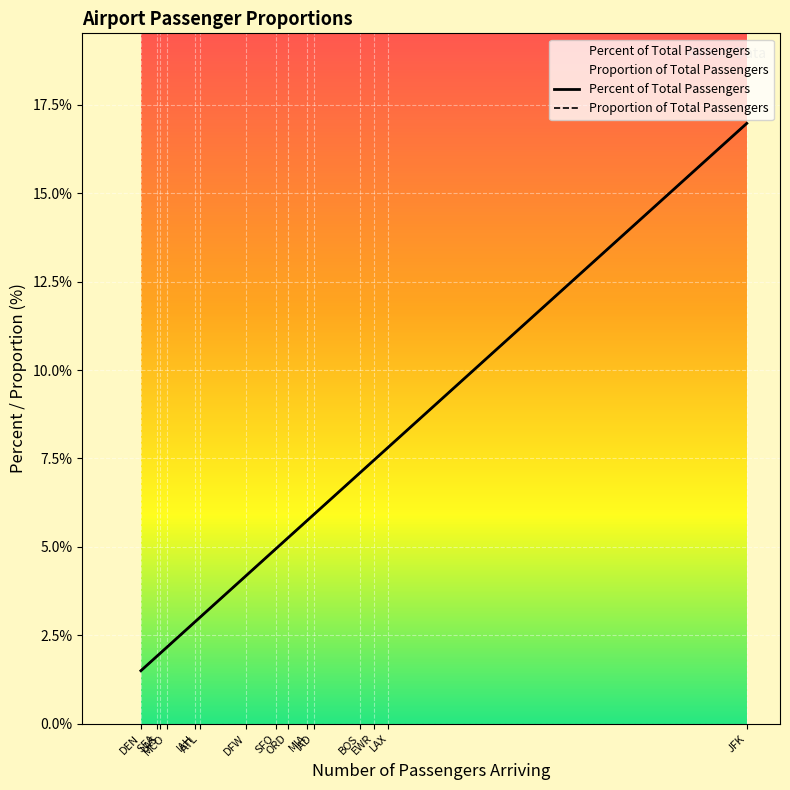

The Percent of Total Passengers series shows 4.2 at DFW. True or false?

True